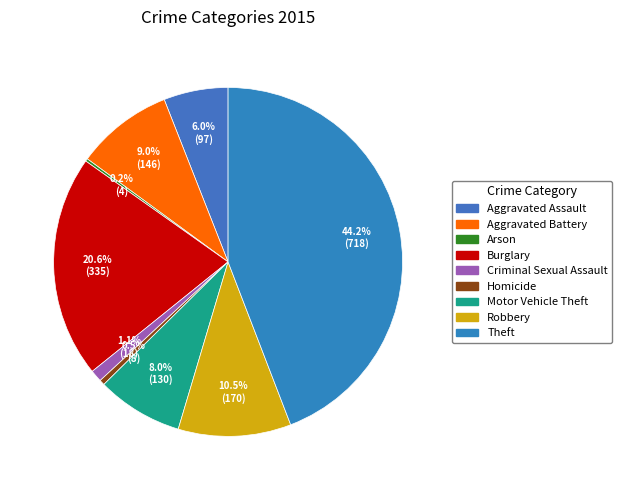

To the nearest percent, what is the combined percentage of Homicide and Robbery?

11%